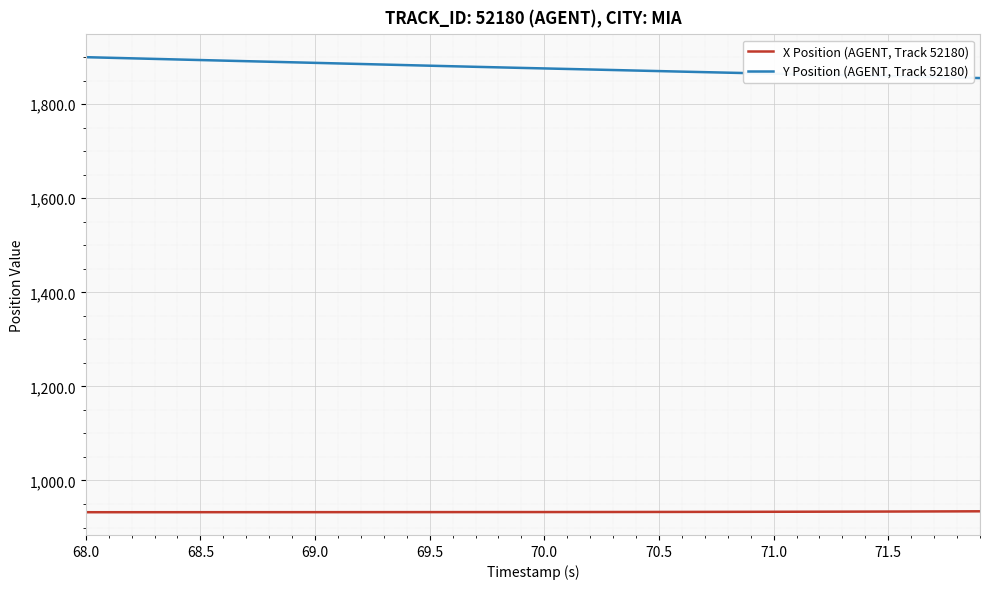

True or false: X Position (AGENT, Track 52180) and Y Position (AGENT, Track 52180) cross at least once.

False